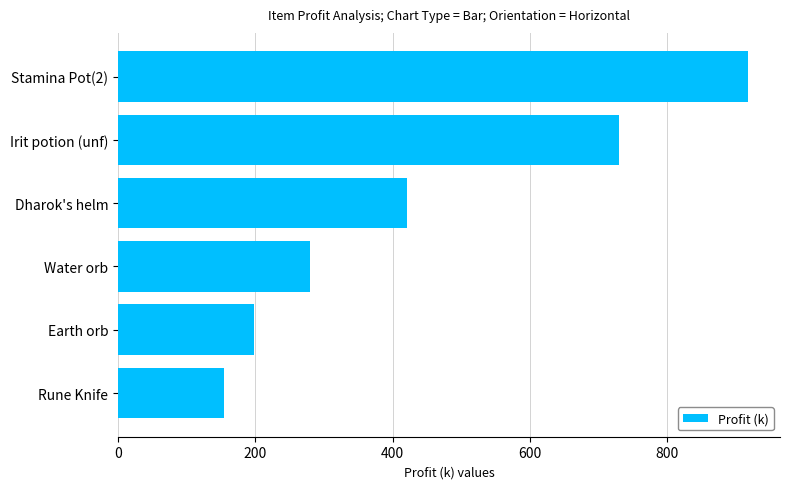

List the labels in order of value, smallest first.

Rune Knife, Earth orb, Water orb, Dharok's helm, Irit potion (unf), Stamina Pot(2)